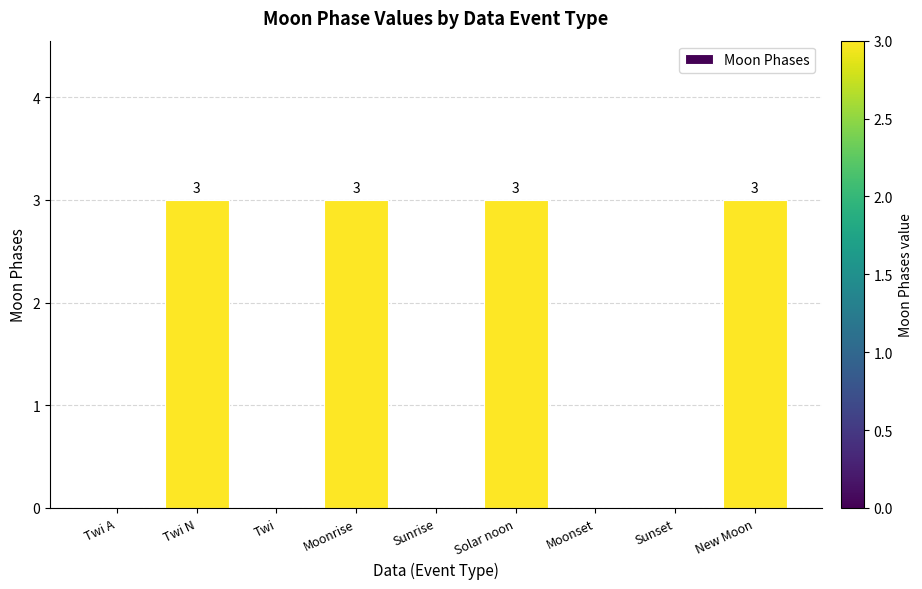

What is the sum of all values?

12